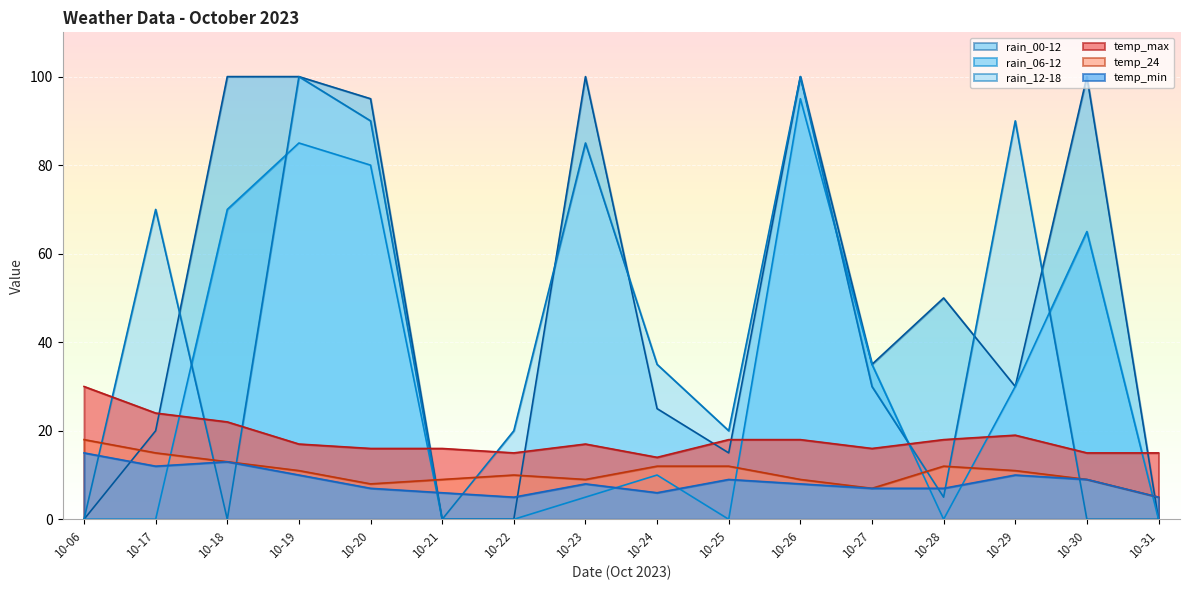

At which category is the sum across all series the highest?

10-26